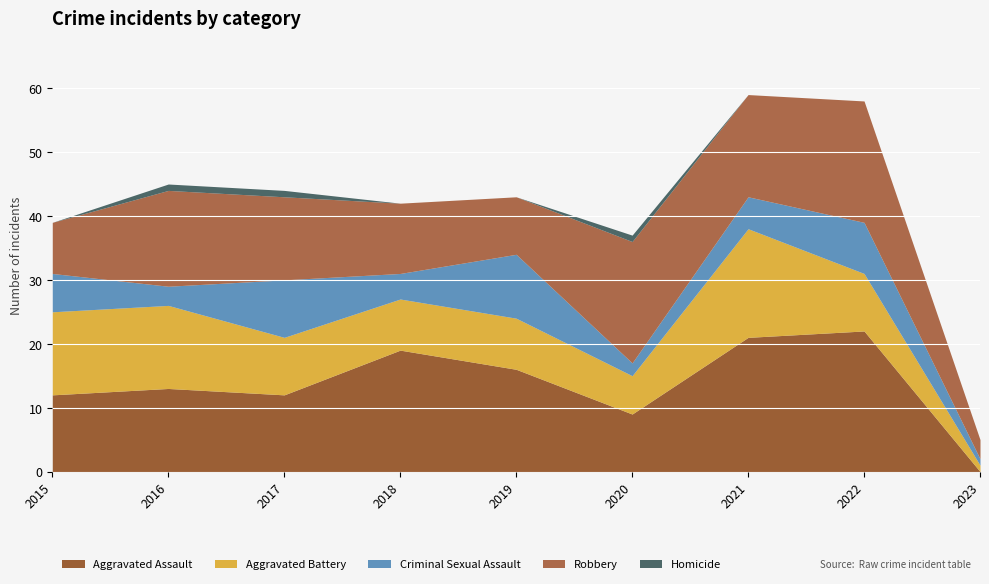

What is the lowest value of the Criminal Sexual Assault series?

1